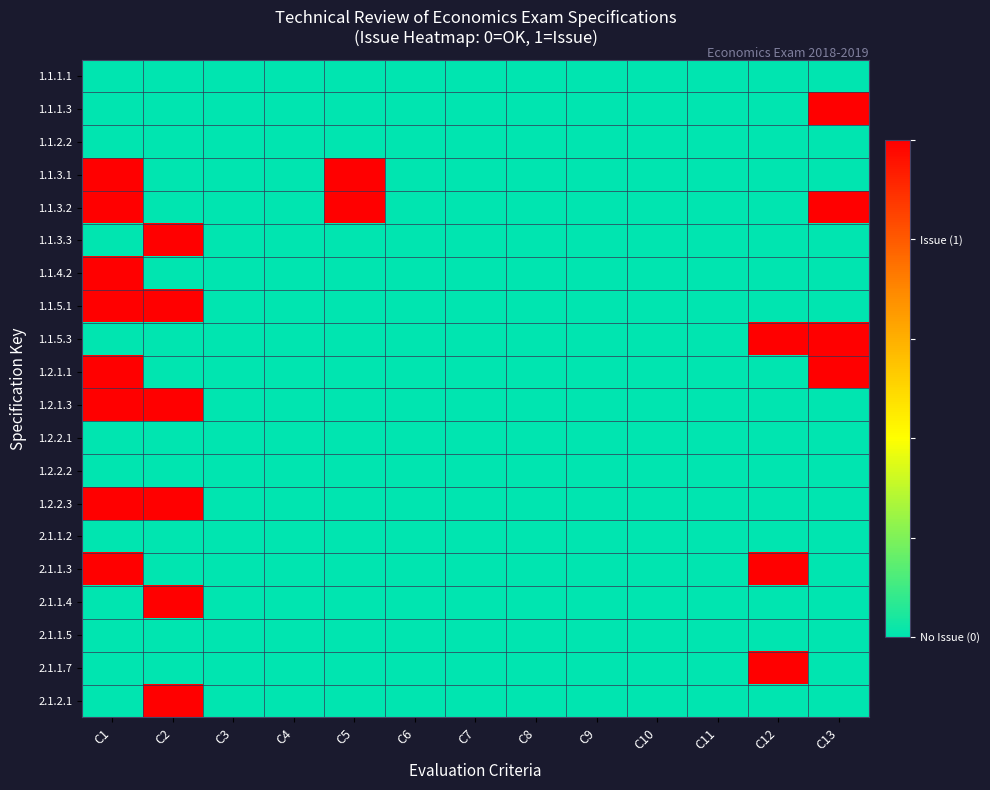

Rank the series at C10 from lowest to highest value.

1.1.1.1, 1.1.1.3, 1.1.2.2, 1.1.3.1, 1.1.3.2, 1.1.3.3, 1.1.4.2, 1.1.5.1, 1.1.5.3, 1.2.1.1, 1.2.1.3, 1.2.2.1, 1.2.2.2, 1.2.2.3, 2.1.1.2, 2.1.1.3, 2.1.1.4, 2.1.1.5, 2.1.1.7, 2.1.2.1